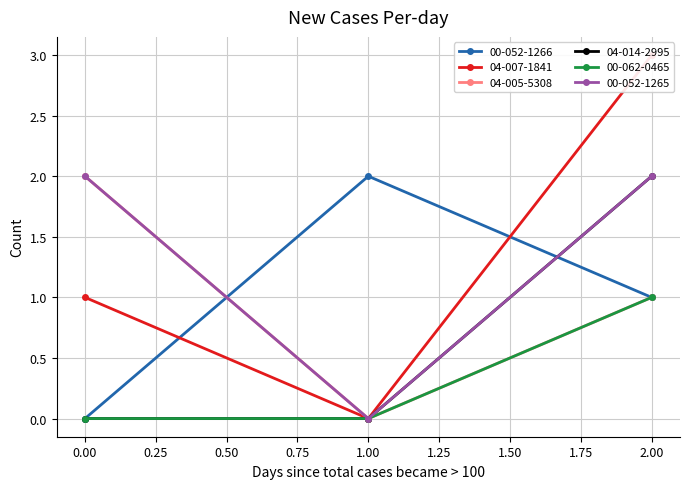

How many lines are shown in the chart?

6